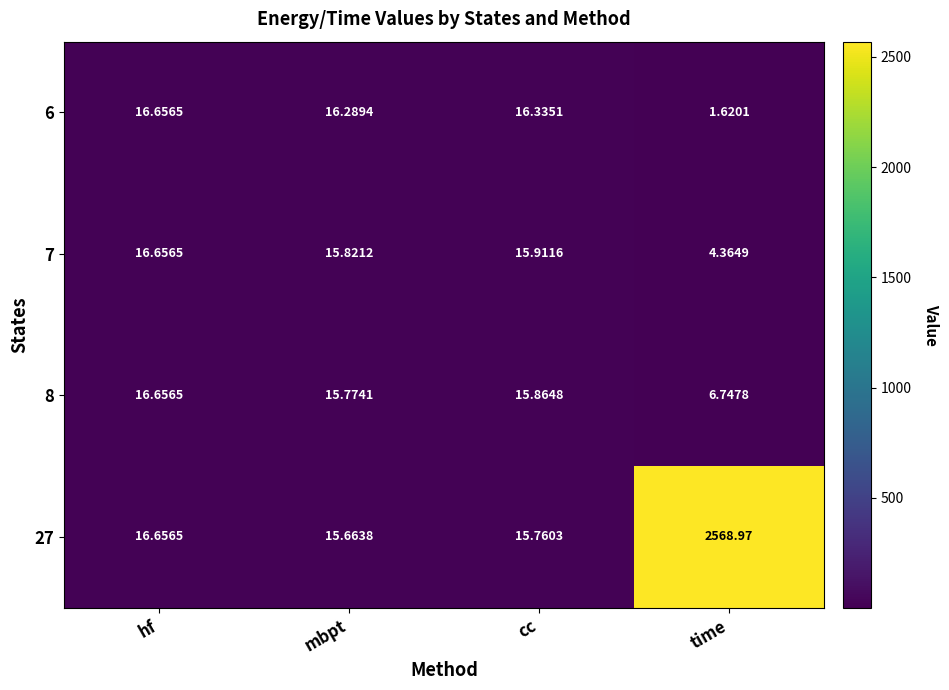

Which label corresponds to the smallest value in the chart?

time